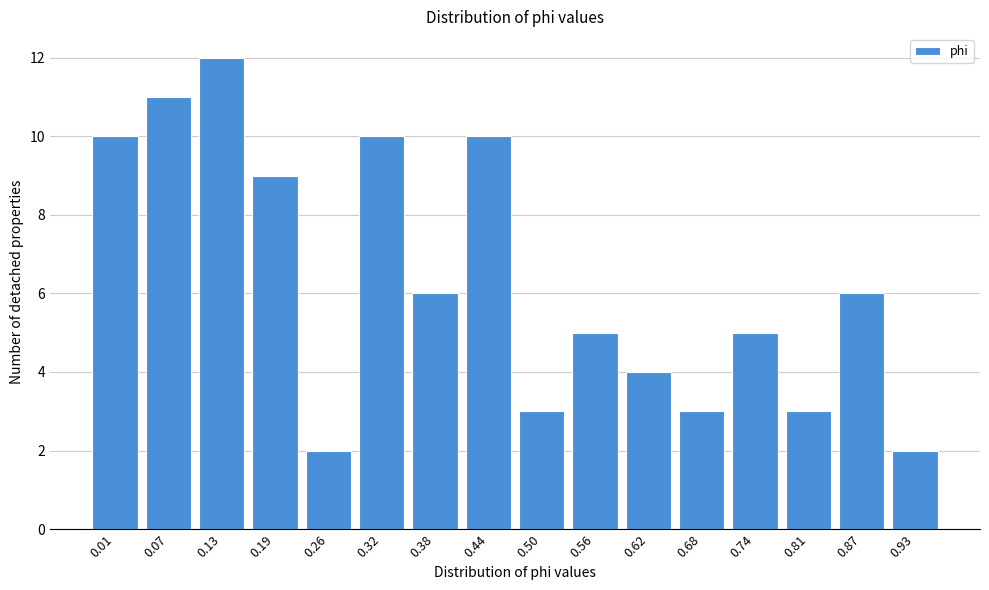

Reading left to right, extract all data points from this chart.

10	11	12	9	2	10	6	10	3	5	4	3	5	3	6	2